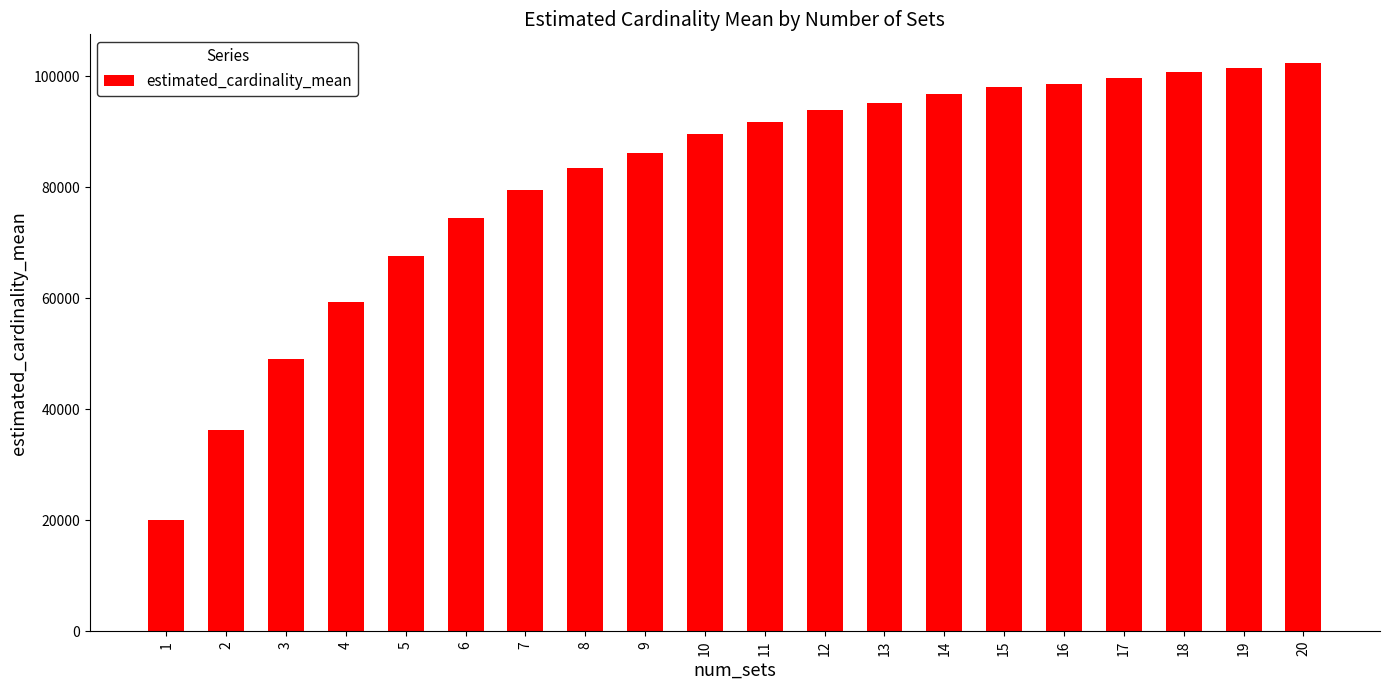

What value does the data have at 19?

101544.0